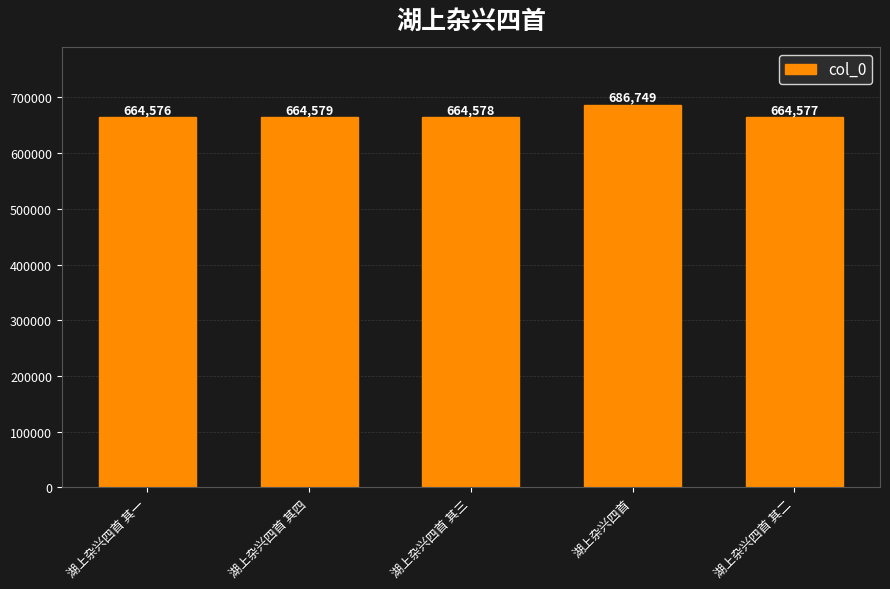

Reading left to right, extract all data points from this chart.

664576	664579	664578	686749	664577